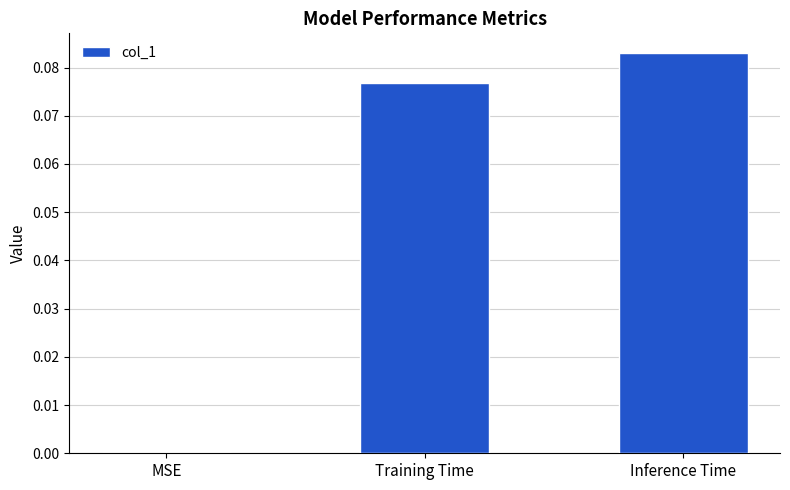

Between Training Time and Inference Time, which is larger?

Inference Time